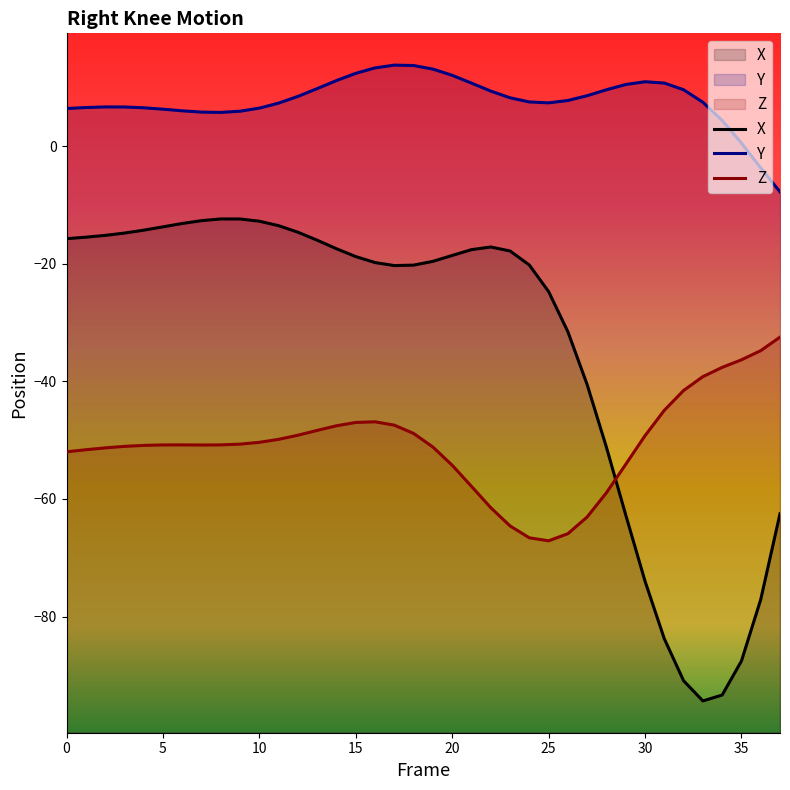

Is it true that Y equals 11.0 at 30?

True